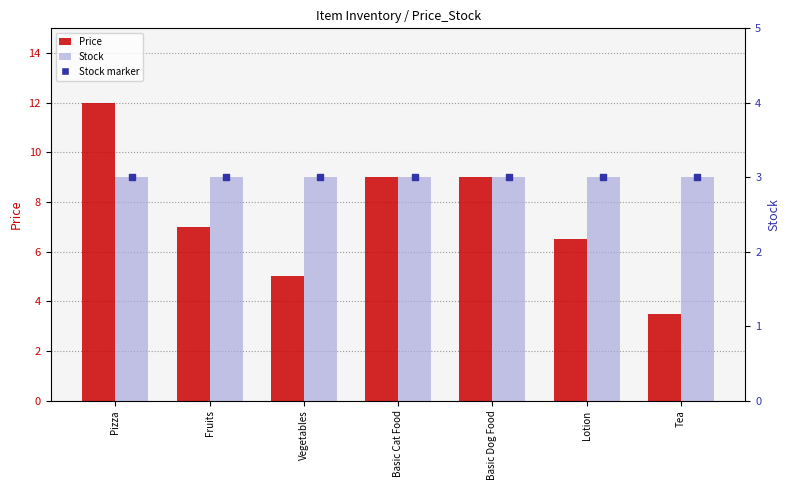

At how many categories does at least one series exceed 6?

5